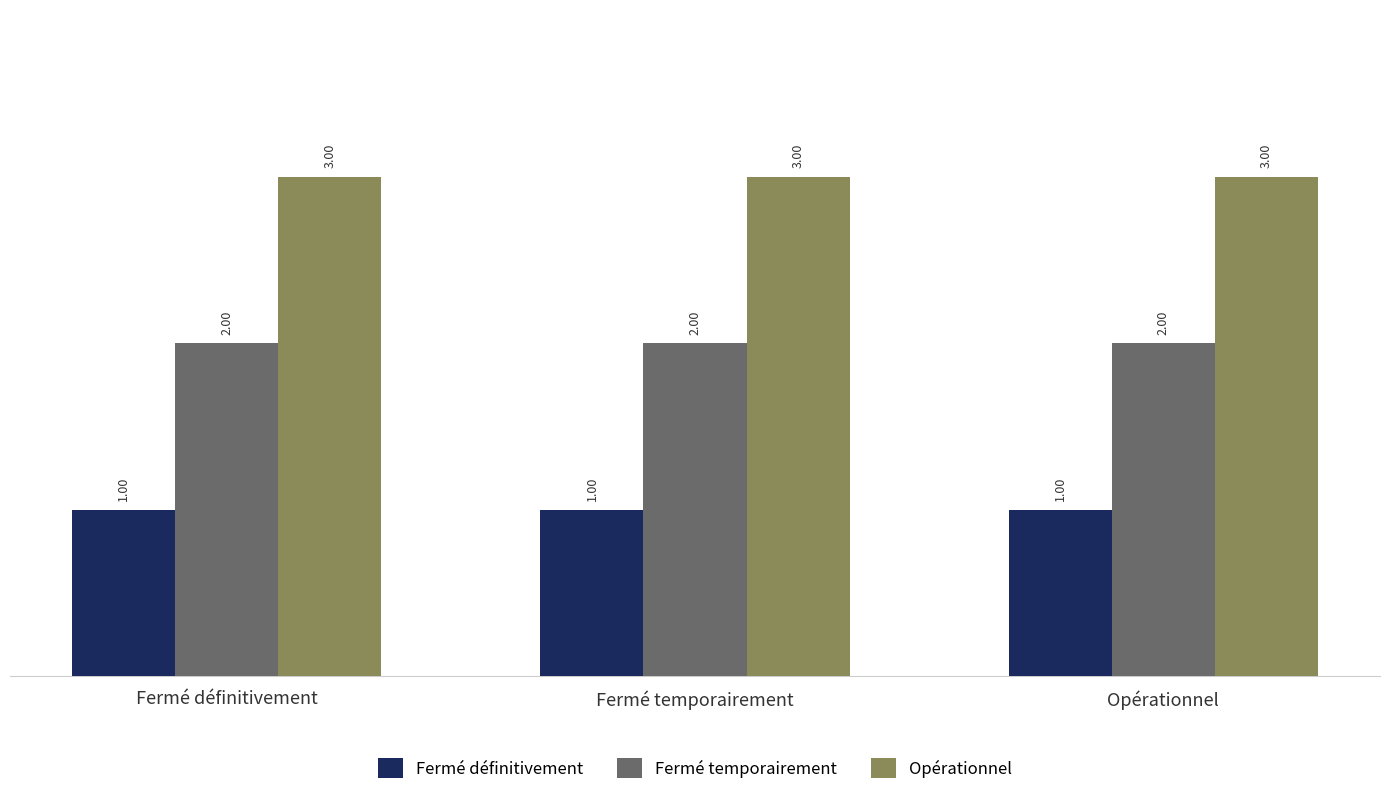

Reading left to right, extract all data points from this chart.

Fermé définitivement: Fermé définitivement=1	Fermé temporairement=1	Opérationnel=1
Fermé temporairement: Fermé définitivement=2	Fermé temporairement=2	Opérationnel=2
Opérationnel: Fermé définitivement=3	Fermé temporairement=3	Opérationnel=3